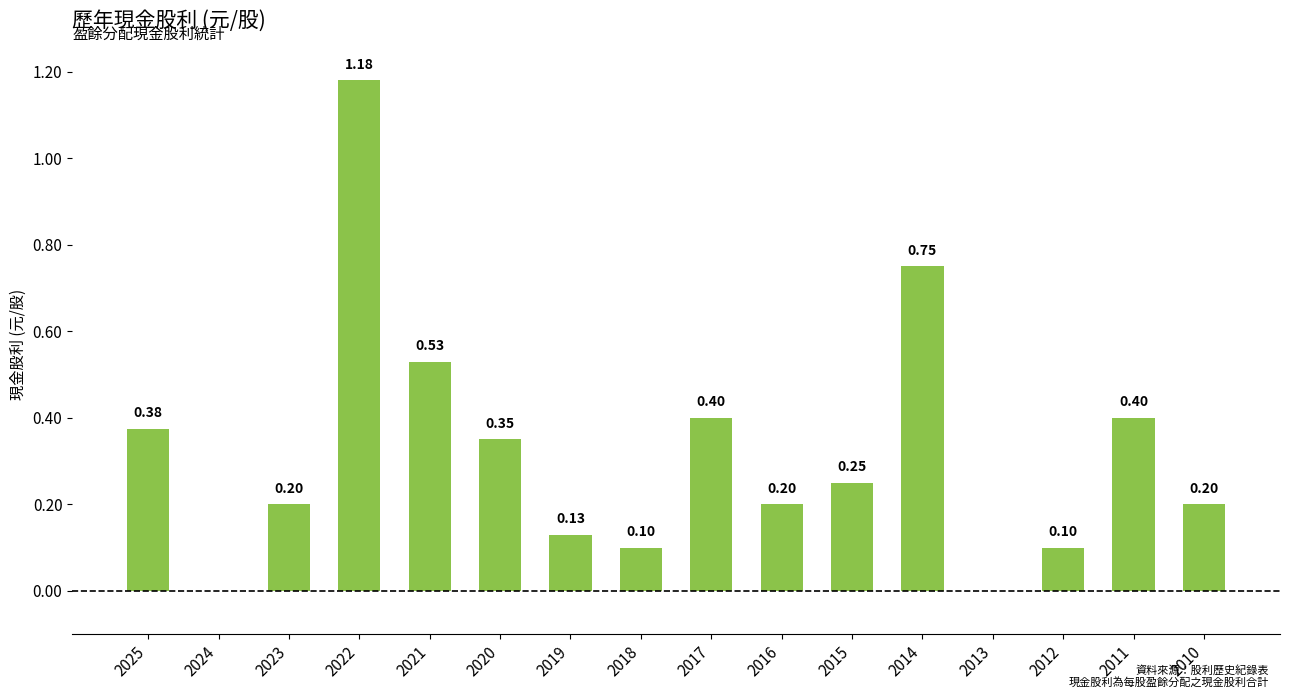

The chart shows a value of 0.8 at 2013. True or false?

False